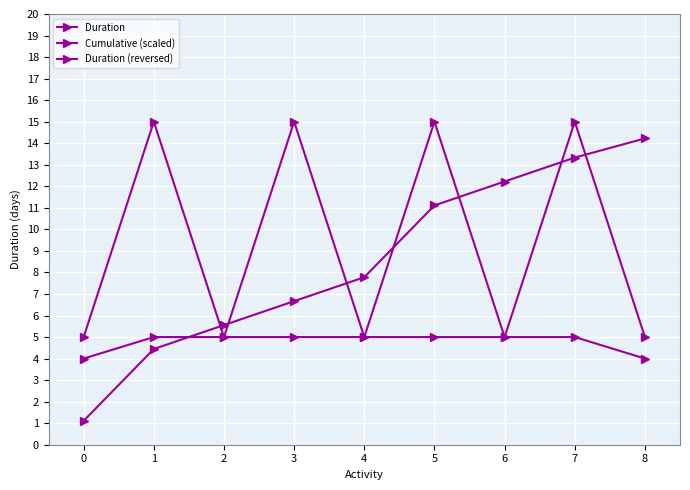

How many categories are shown in the chart?

9